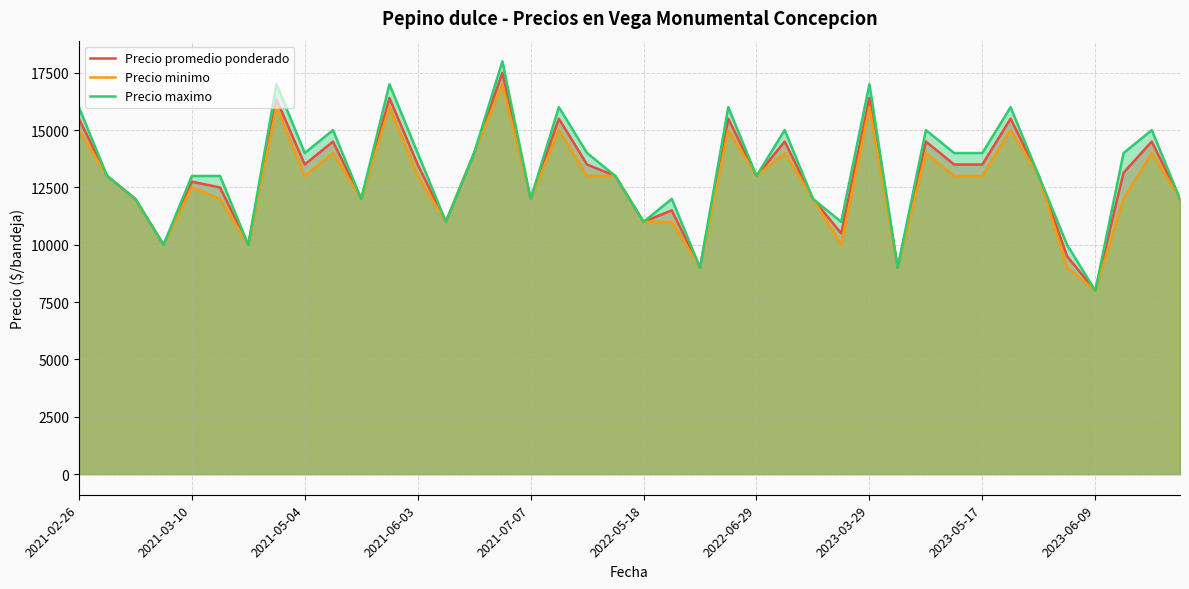

What is the maximum value for Precio minimo?

17000